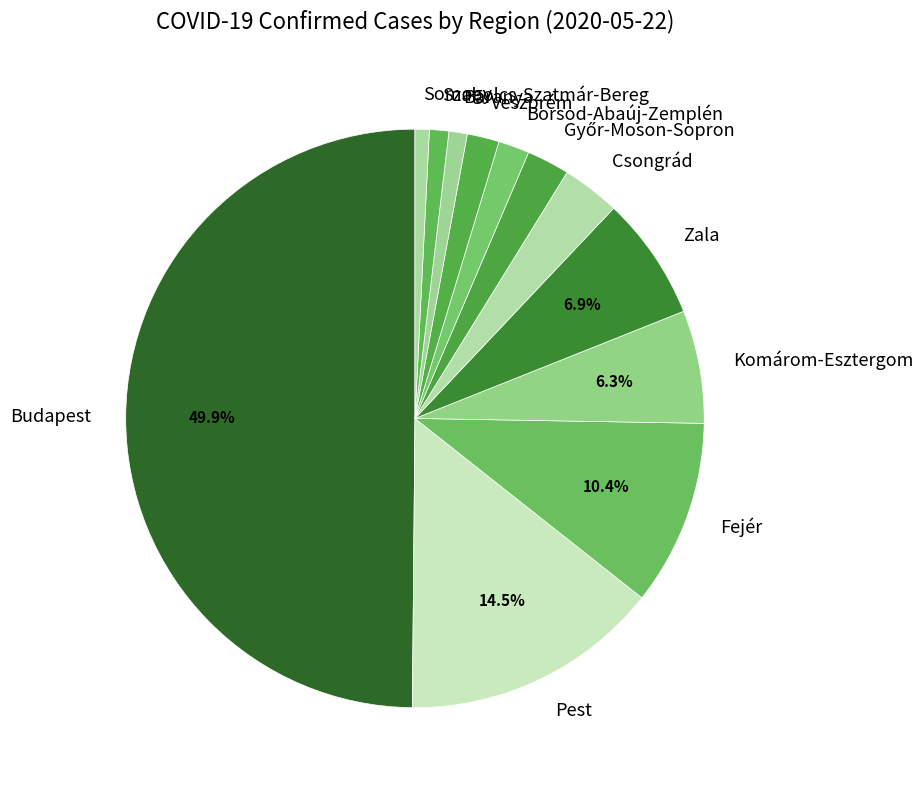

Combined, do Baranya and Somogy account for over 50%?

No